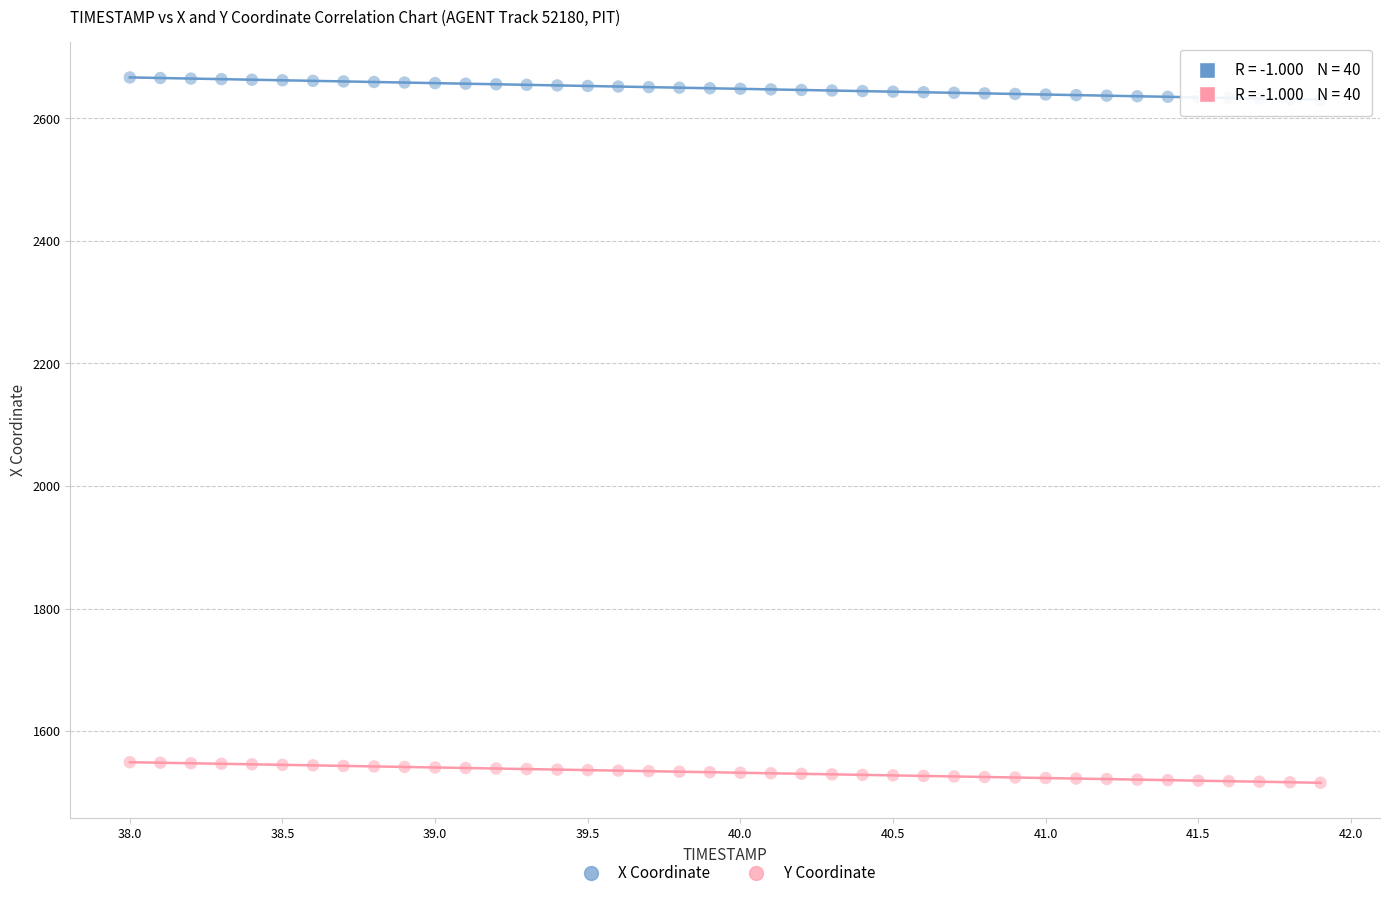

What are all the series names shown in the legend?

X Coordinate, Y Coordinate